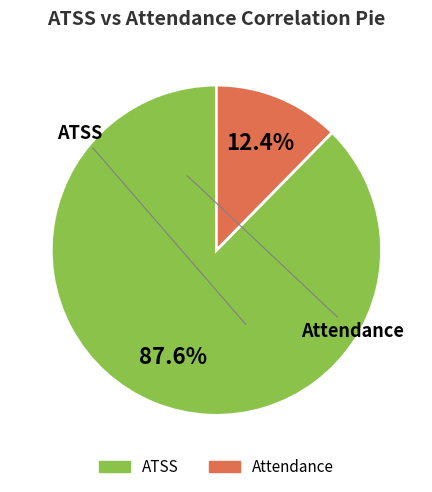

Rank the categories by value from lowest to highest.

Attendance, ATSS